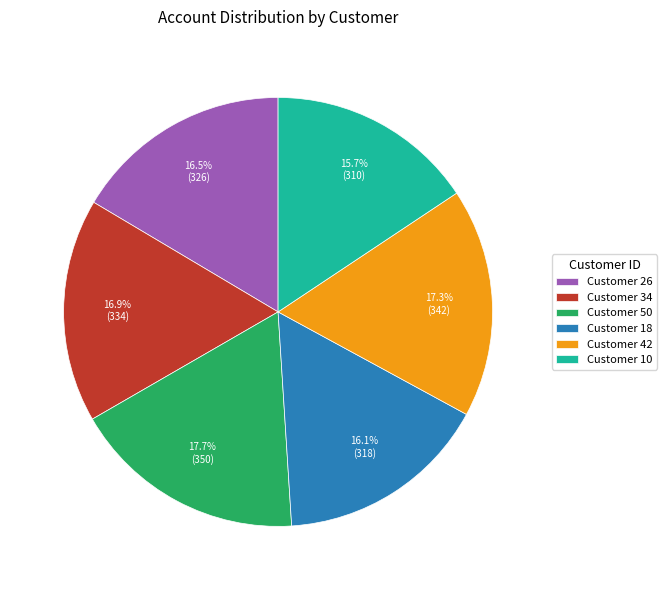

Which has a higher value, Customer 34 or Customer 50?

Customer 50